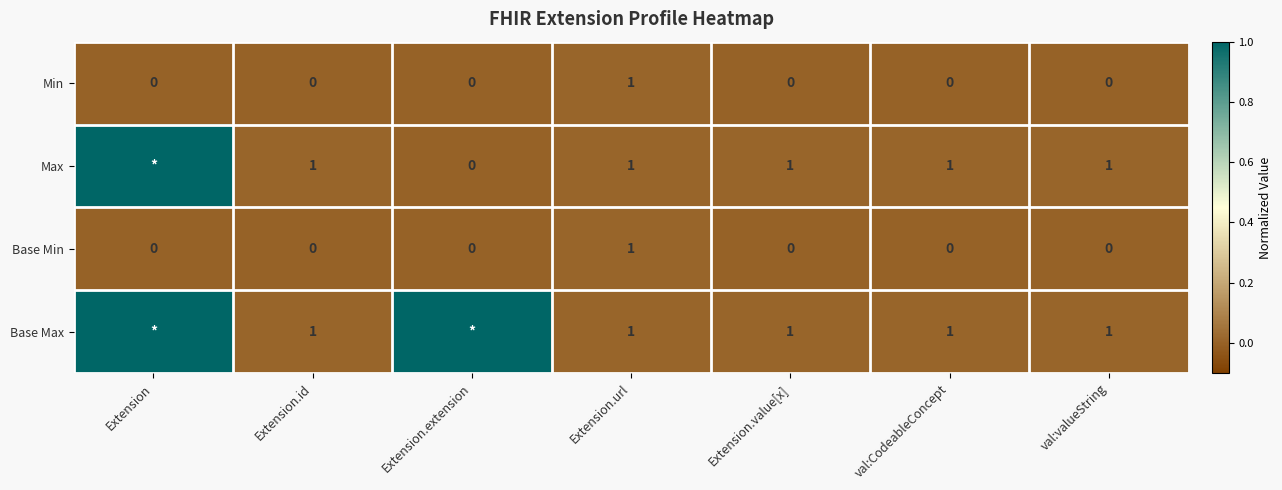

At how many categories does at least one series exceed 0?

7